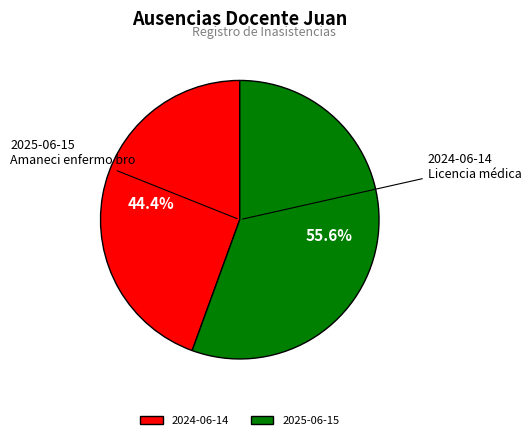

To the nearest percent, what is the average slice percentage?

50%